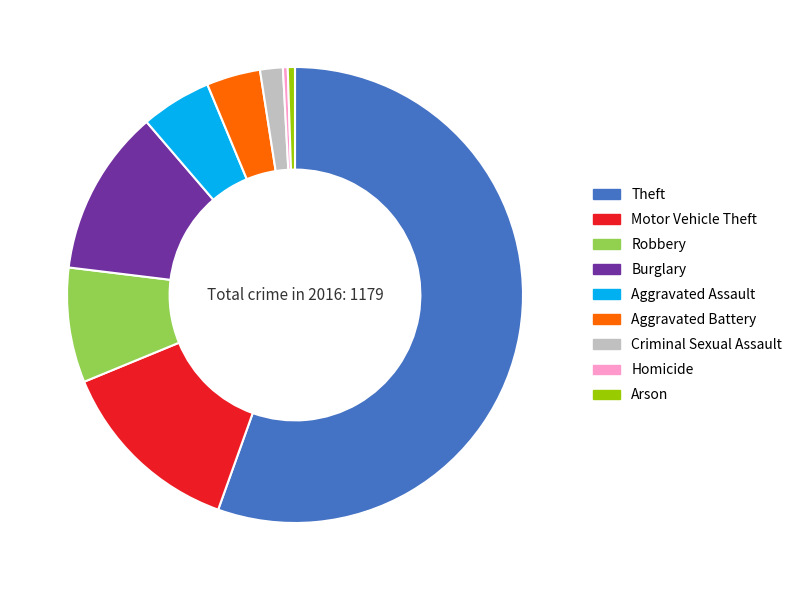

Which has a higher value, Motor Vehicle Theft or Aggravated Assault?

Motor Vehicle Theft